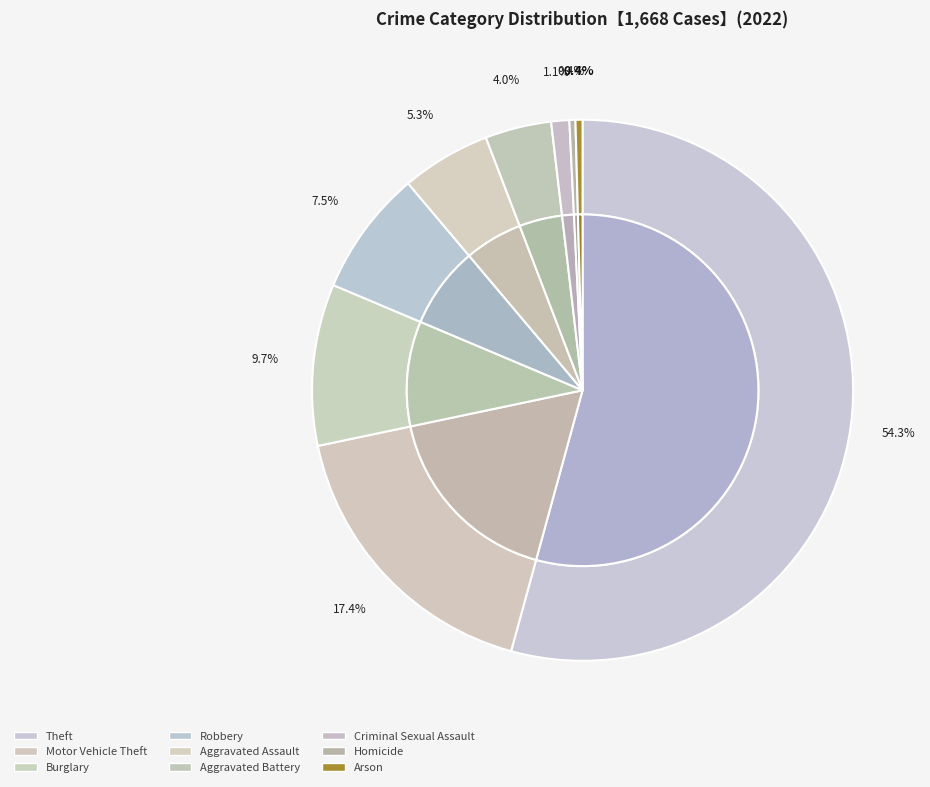

Which slice represents more than half of the pie?

Theft